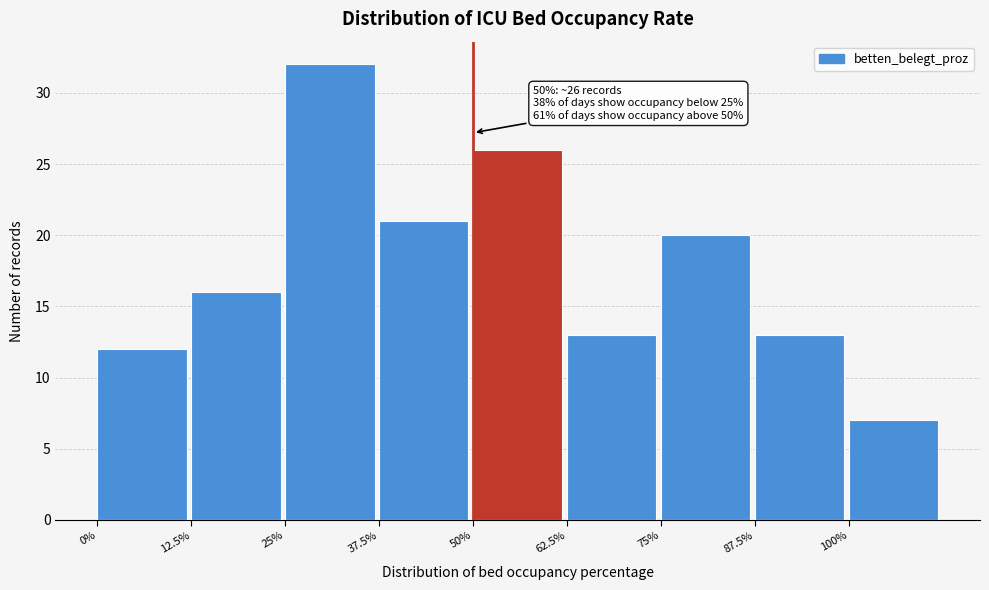

Which range on the x-axis has the tallest bar?

25.0 to 37.5